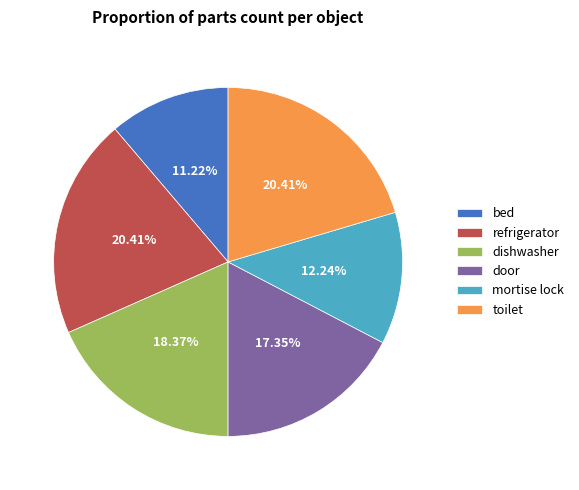

To the nearest percent, what is the combined percentage of door and refrigerator?

38%